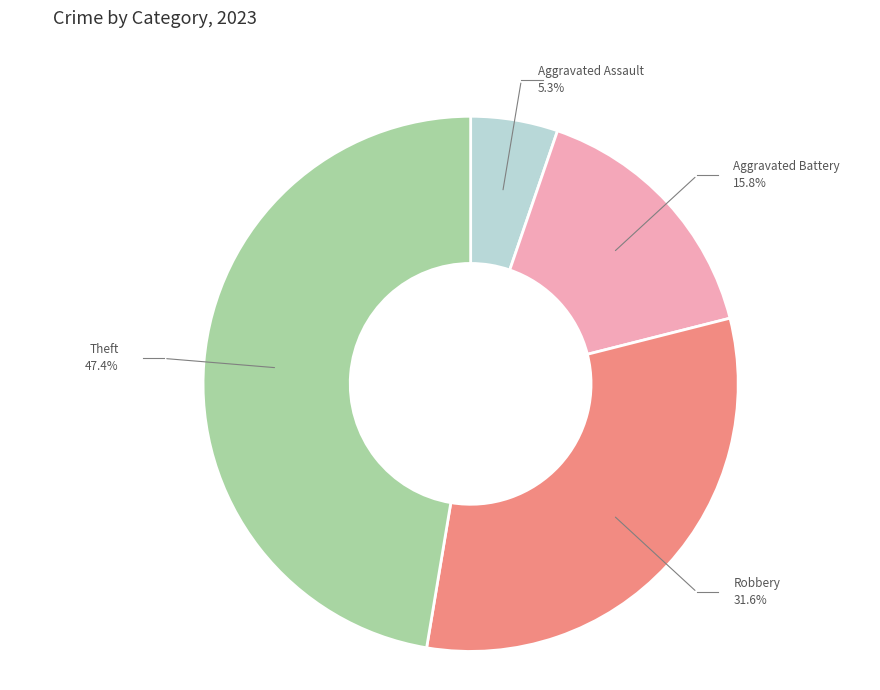

How many segments does this pie chart have?

4